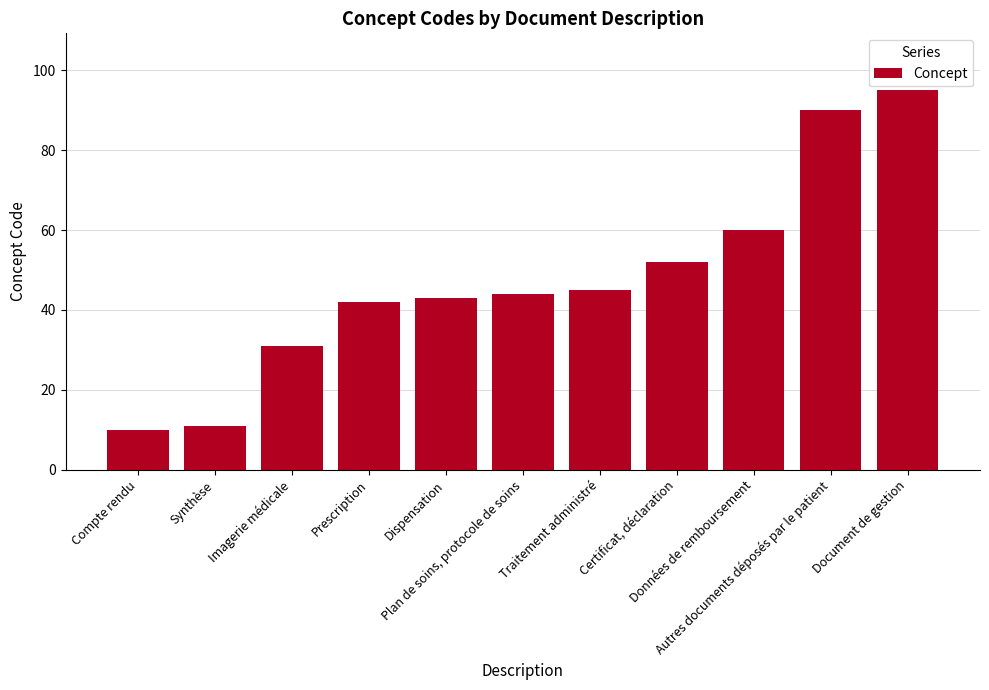

Is it true that the value at Plan de soins, protocole de soins is 44?

True